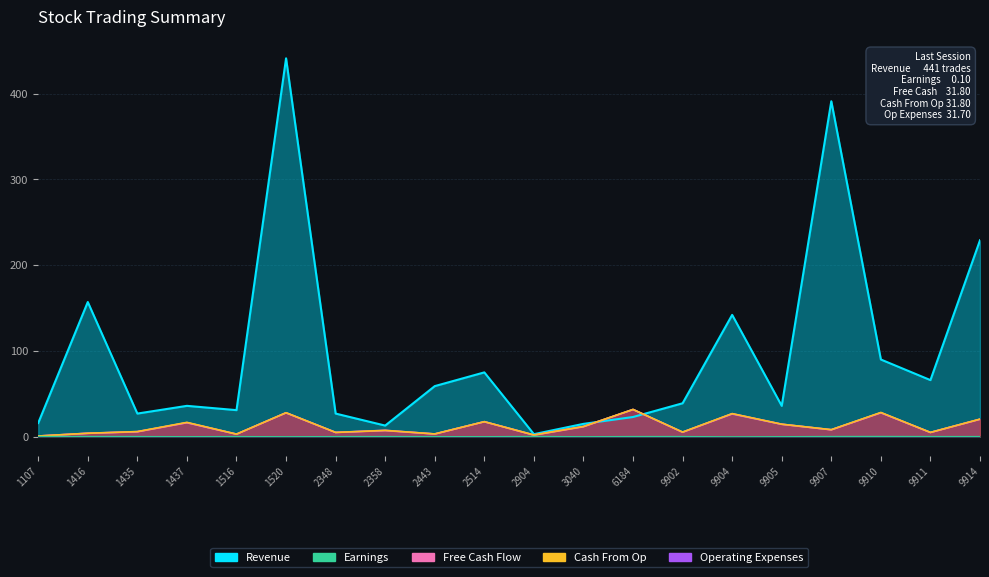

What is the highest value of the Operating Expenses series?

31.7